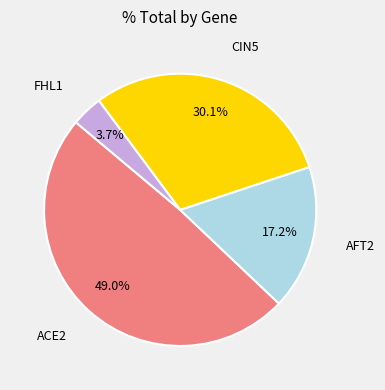

Is there a majority slice in this chart?

No